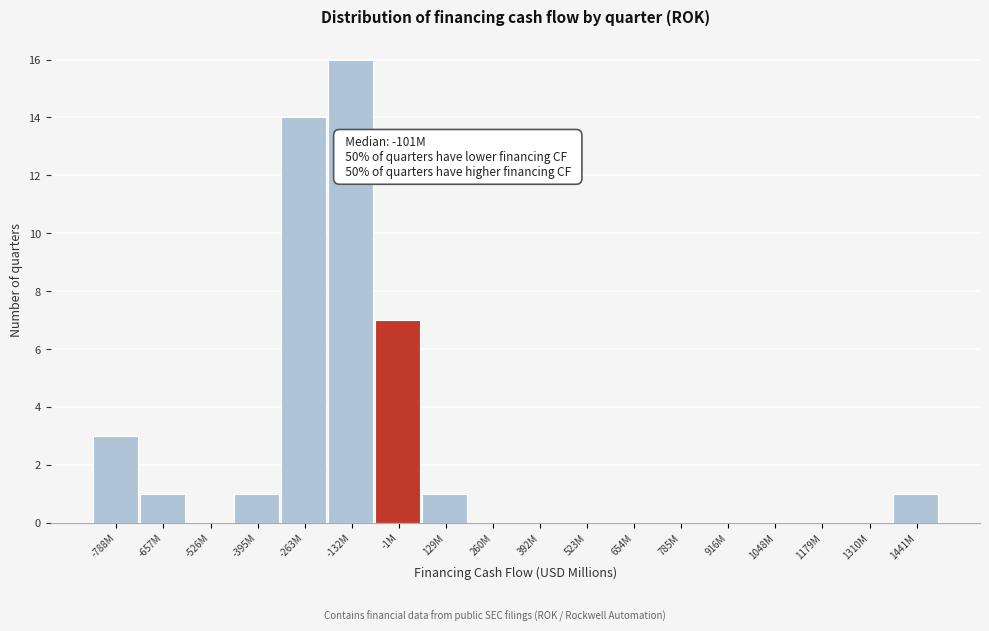

Reading right to left, list all the values displayed in this chart.

1441M=1	1310M=0	1179M=0	1048M=0	916M=0	785M=0	654M=0	523M=0	392M=0	260M=0	129M=1	-1M=7	-132M=16	-263M=14	-395M=1	-526M=0	-657M=1	-788M=3